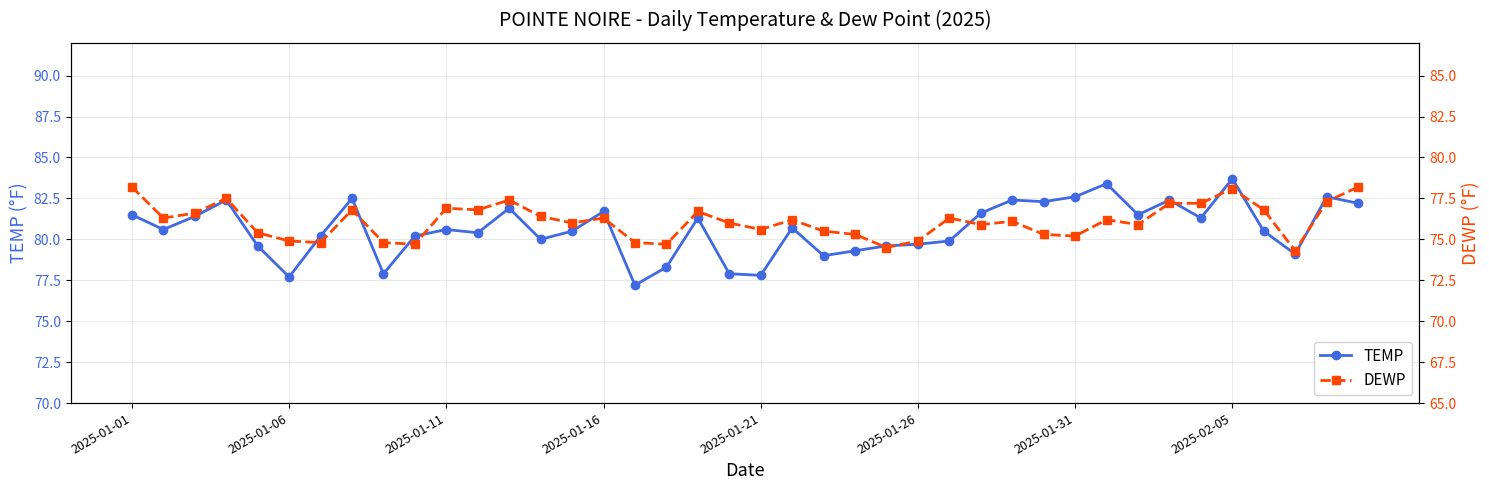

What is the lowest value of the TEMP series?

77.2